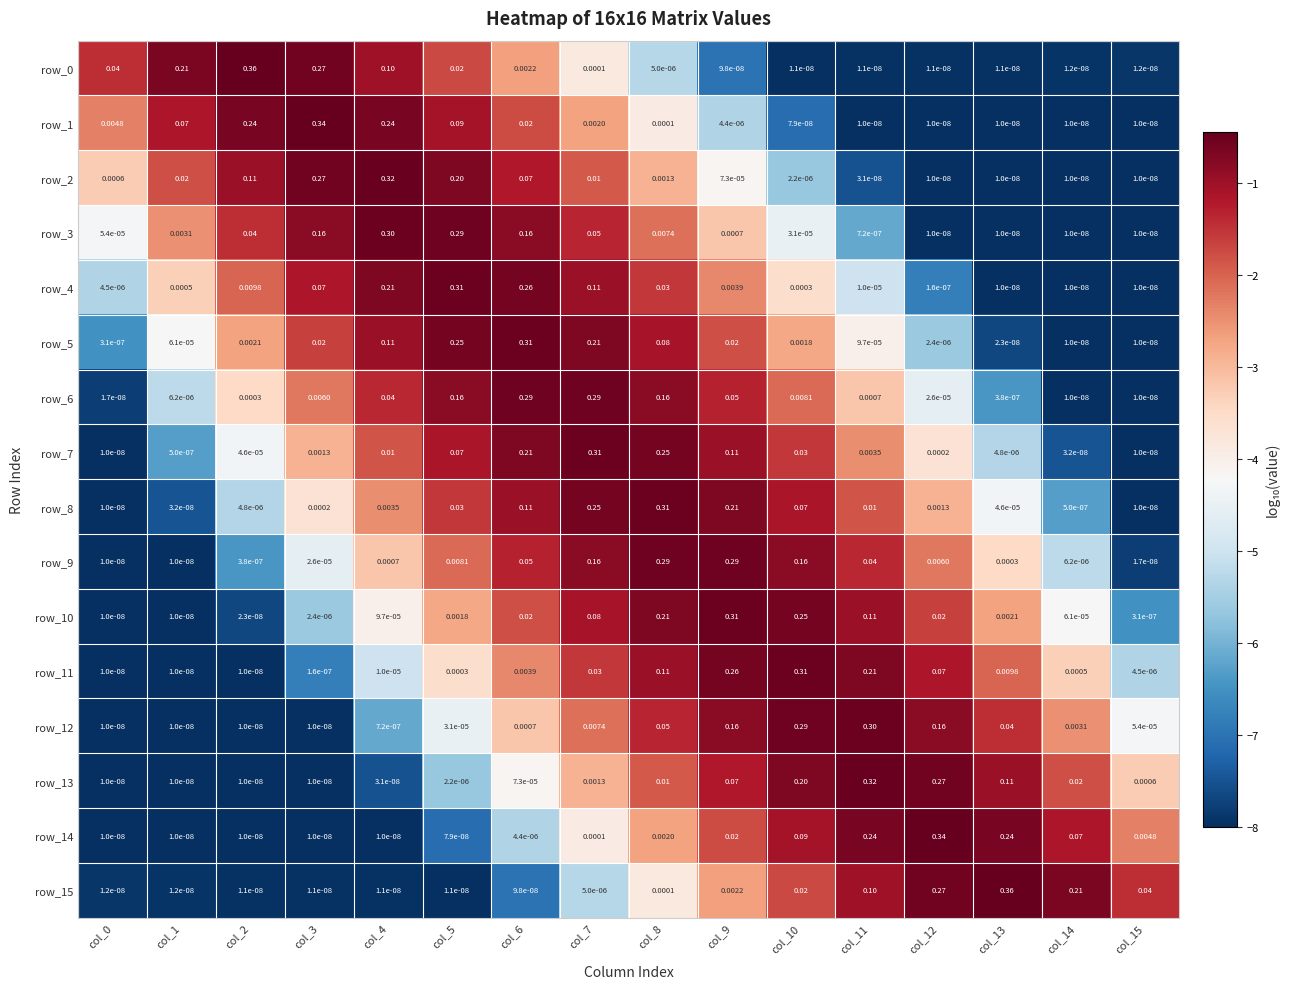

What is the average value of the row_5 series?

-3.5